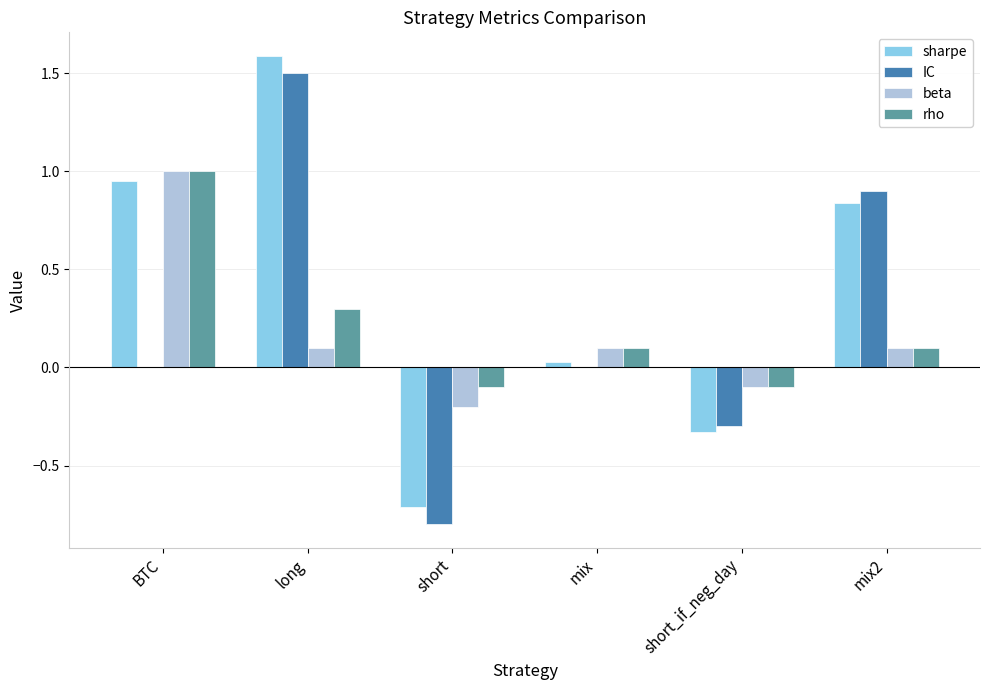

Which series has the largest total across all categories?

sharpe